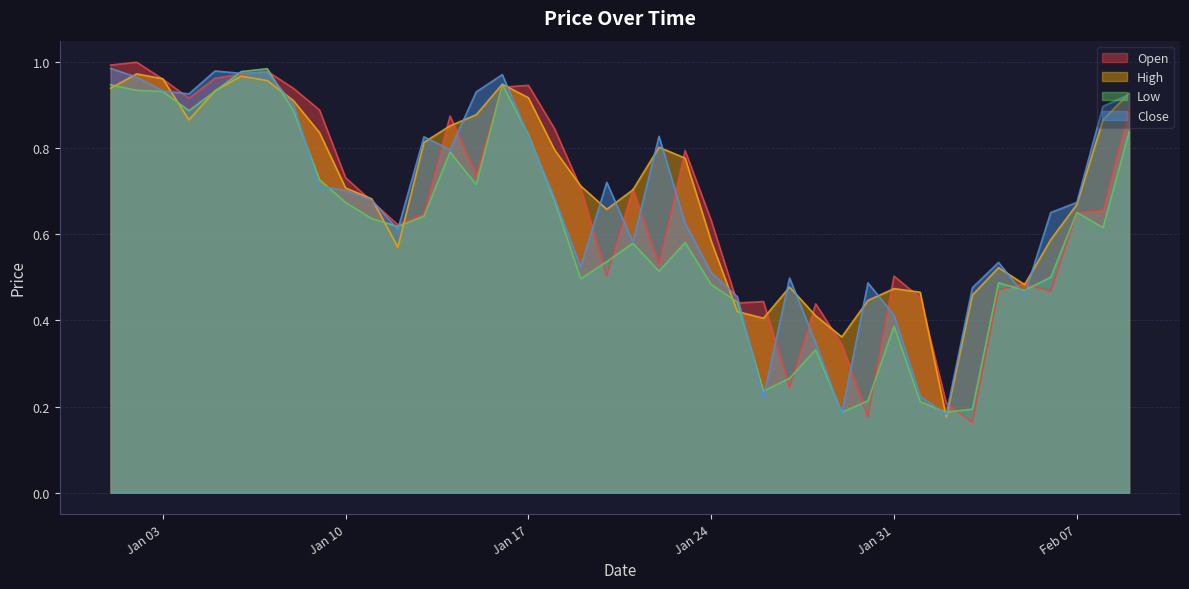

The value of Close at 2023-01-13 is 1.1. True or false?

False